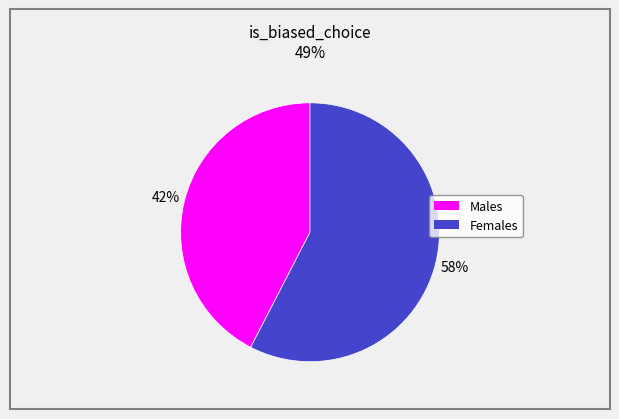

To the nearest percent, what is the average slice percentage?

50%